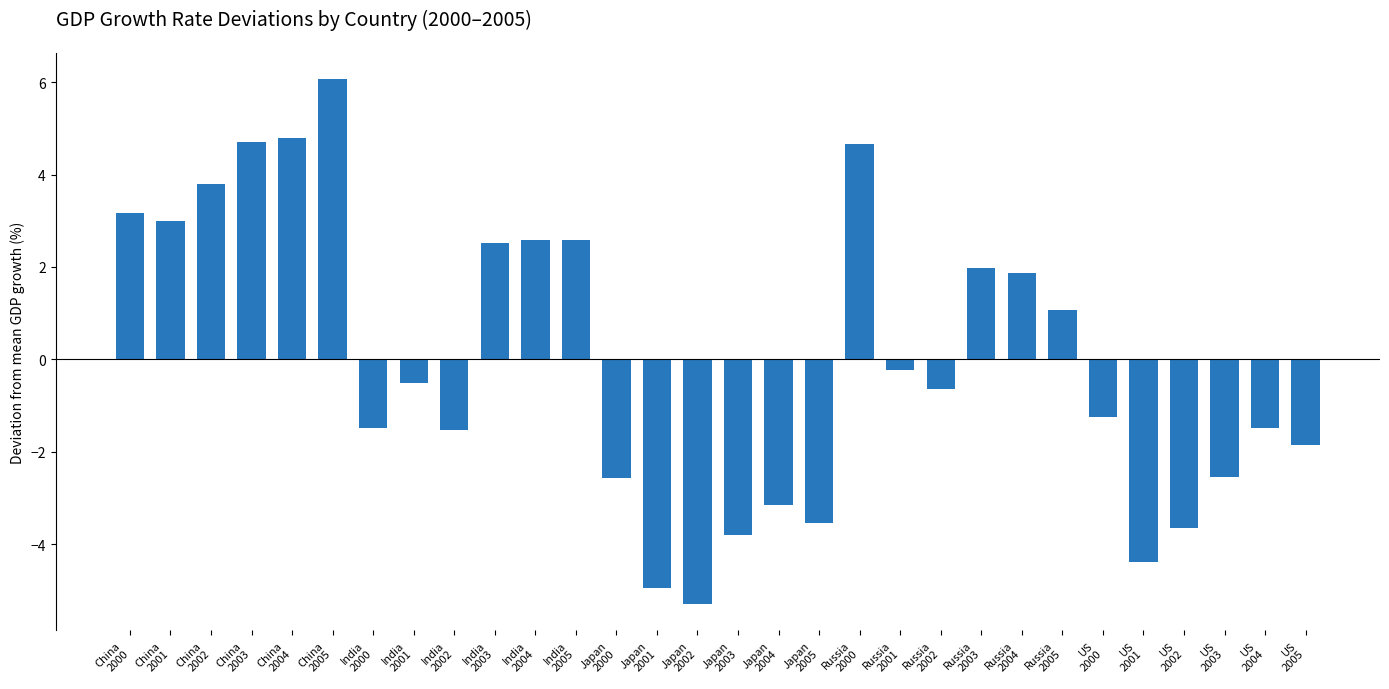

True or false: the data shows -4.6 at Japan
2000.

False